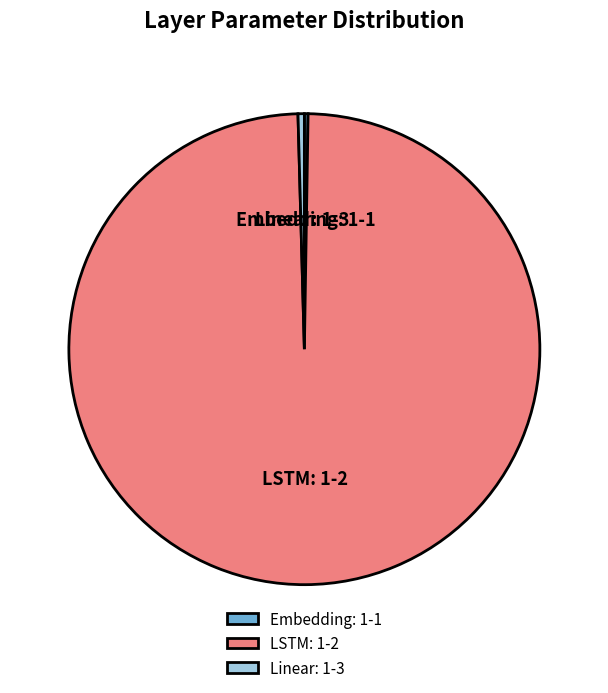

Approximately how many times larger is the value at LSTM: 1-2 compared to Linear: 1-3?

229.6